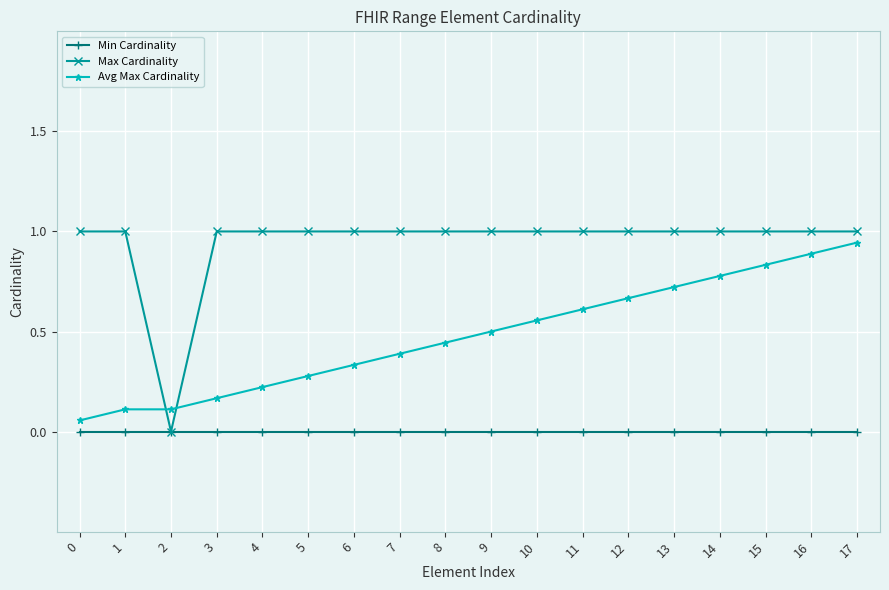

What is the difference between the maximum and minimum values in the Max Cardinality series?

1.0